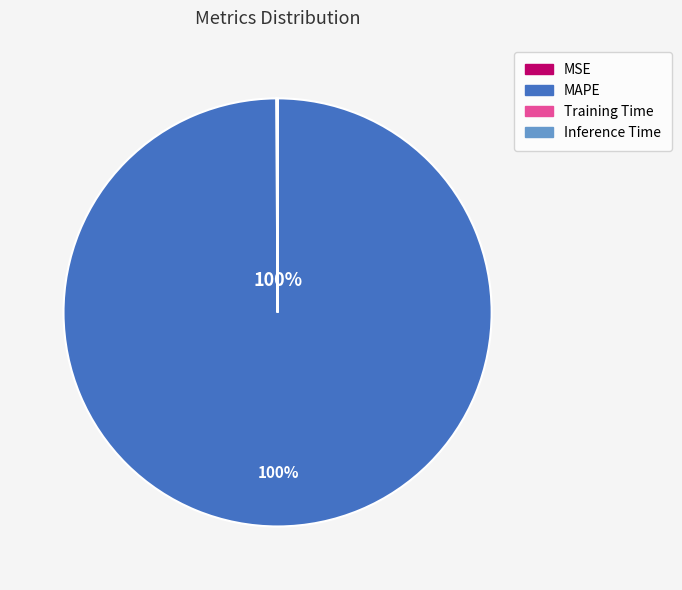

True or false: Inference Time accounts for 0% of the total.

True